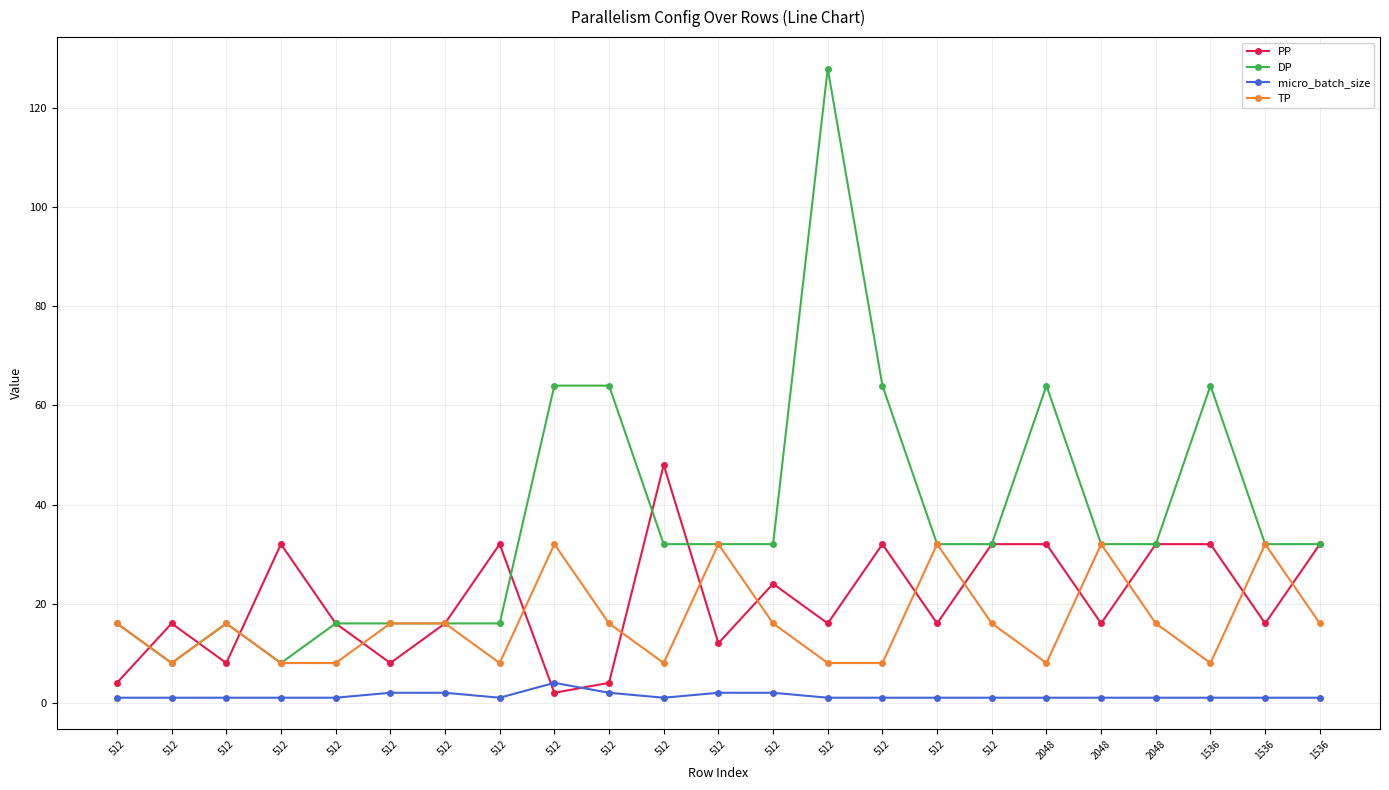

What is the difference between the second highest and second lowest values in the micro_batch_size series?

1